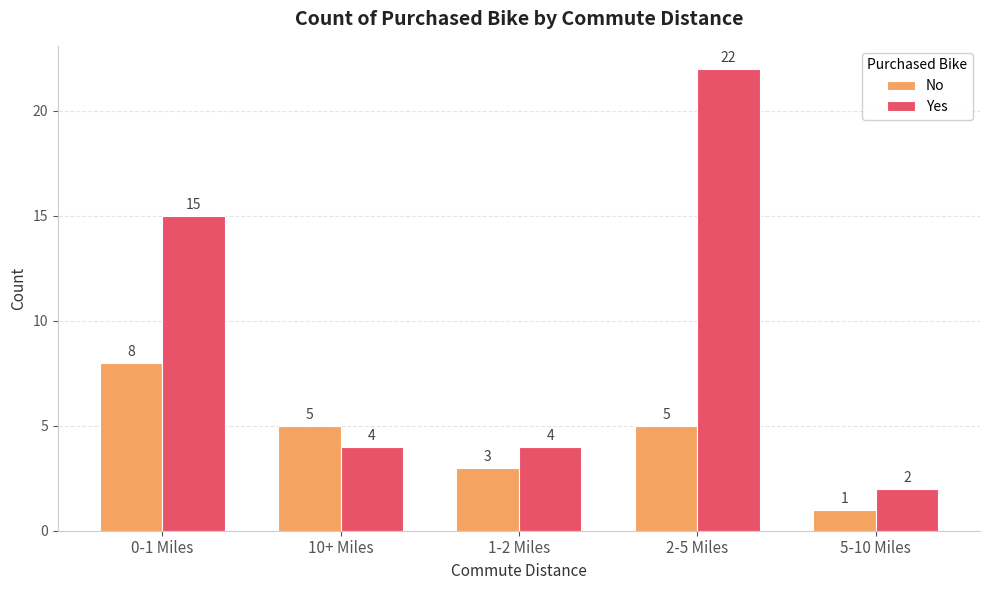

What is the maximum value for No?

8